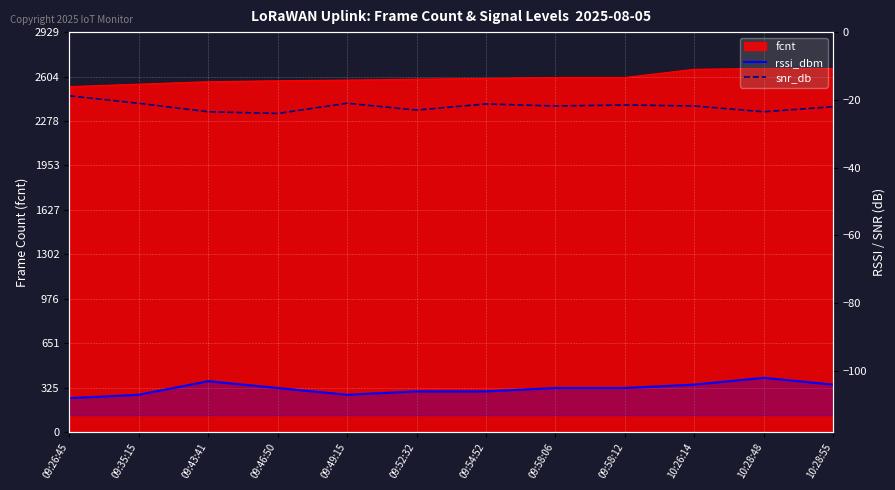

Where is snr_db nearest to the value -21?

09:35:15